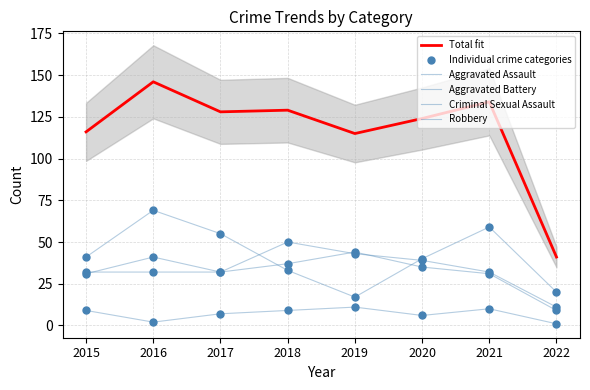

At which category is the sum across all series the highest?

2016